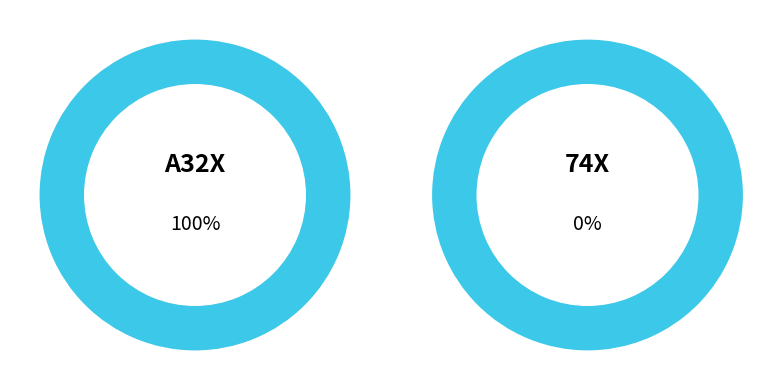

Between A32X and 74X, which is larger?

A32X